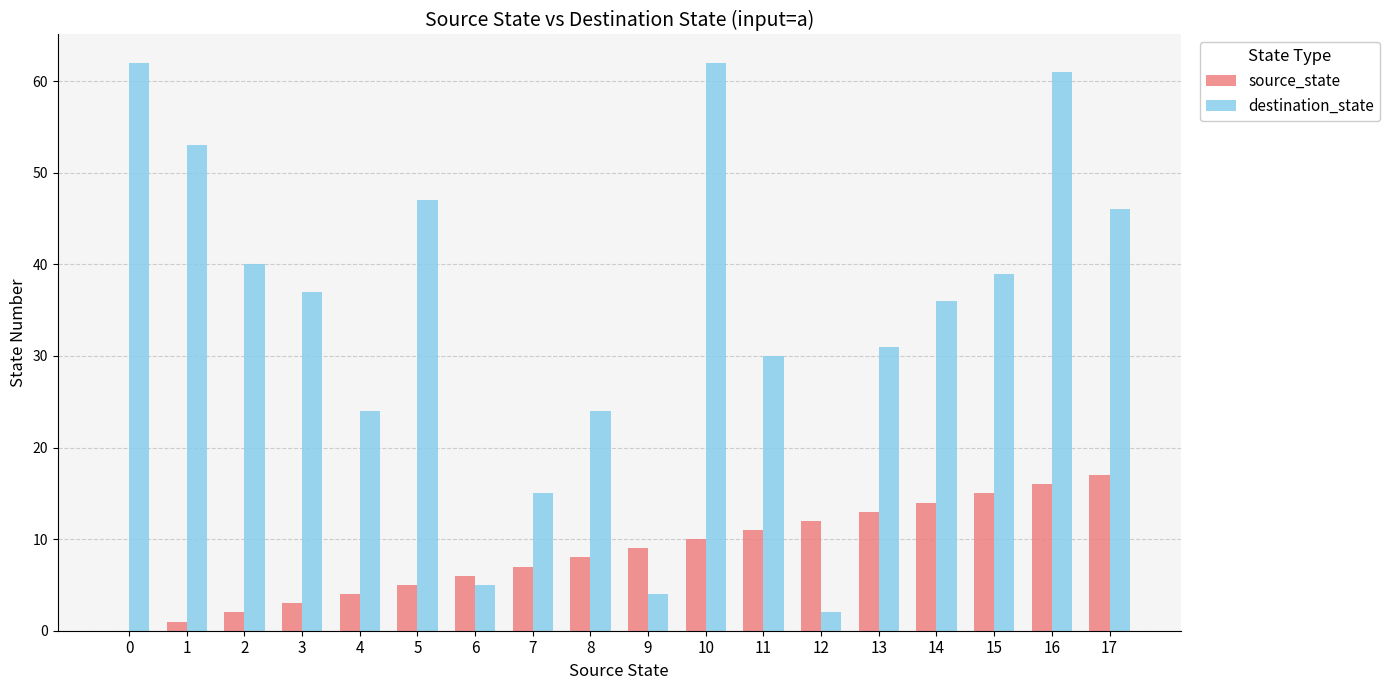

What is the sum of the source_state values at 5 and 15?

20